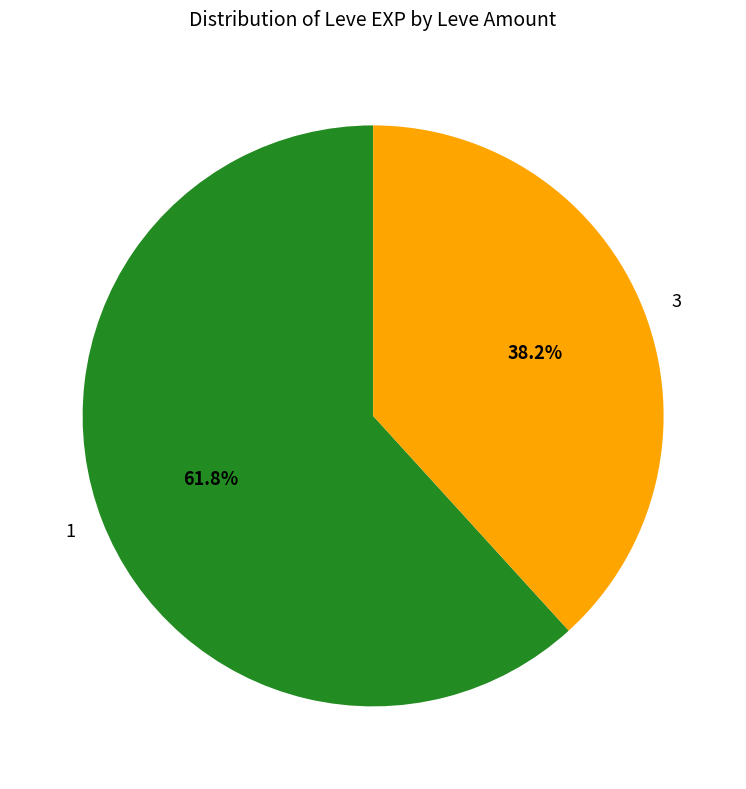

Approximately how many times larger is the value at 3 compared to 1?

0.6